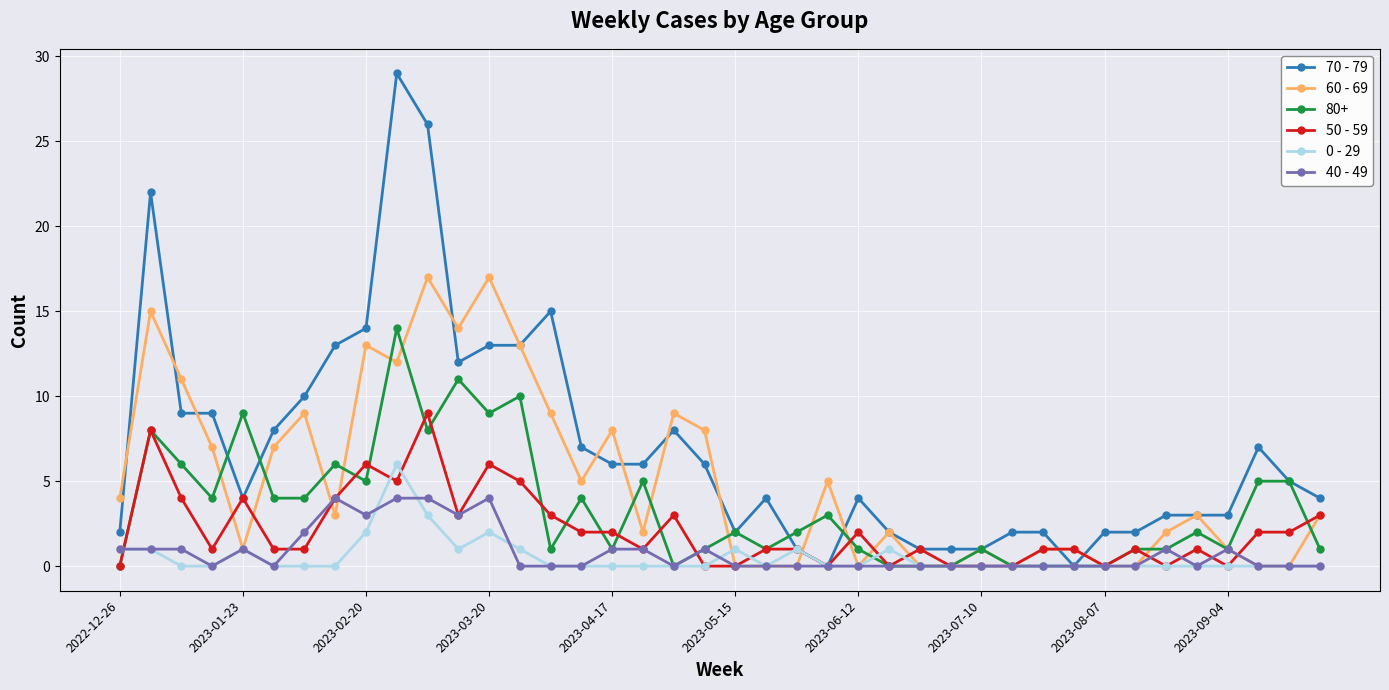

What is the sum of all 50 - 59 values?

84